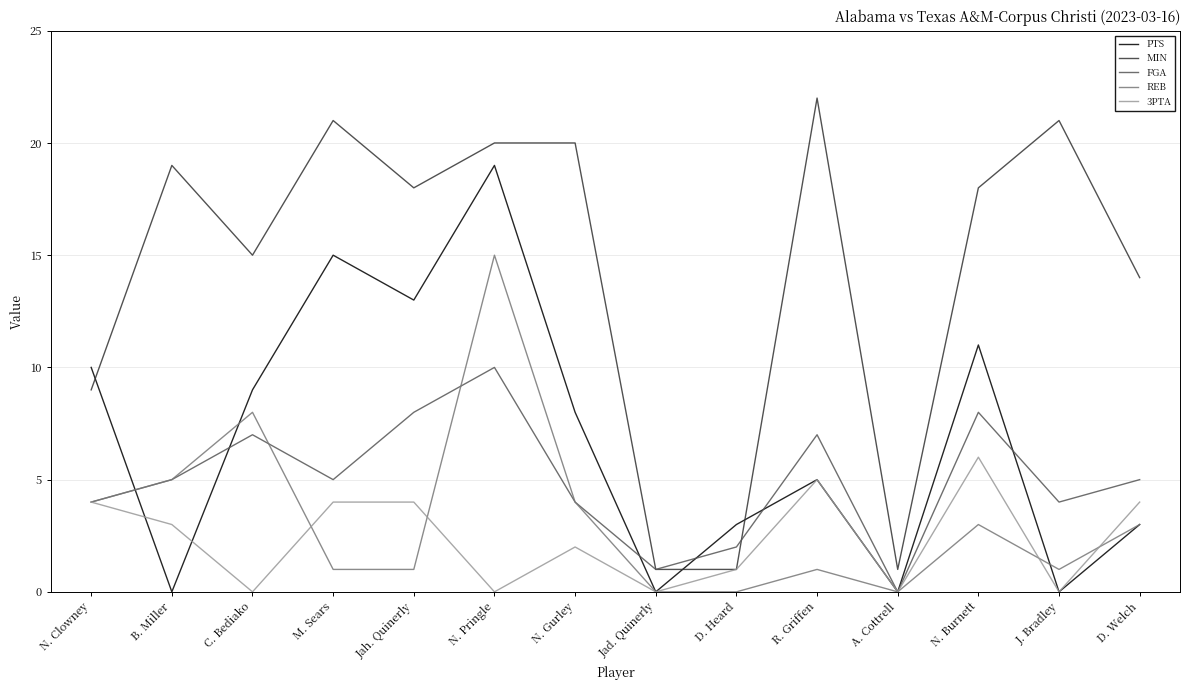

Reading right to left, extract all data points from this chart.

PTS: 3	0	11	0	5	3	0	8	19	13	15	9	0	10
MIN: 14	21	18	1	22	1	1	20	20	18	21	15	19	9
FGA: 5	4	8	0	7	2	1	4	10	8	5	7	5	4
REB: 3	1	3	0	1	0	0	4	15	1	1	8	5	4
3PTA: 4	0	6	0	5	1	0	2	0	4	4	0	3	4